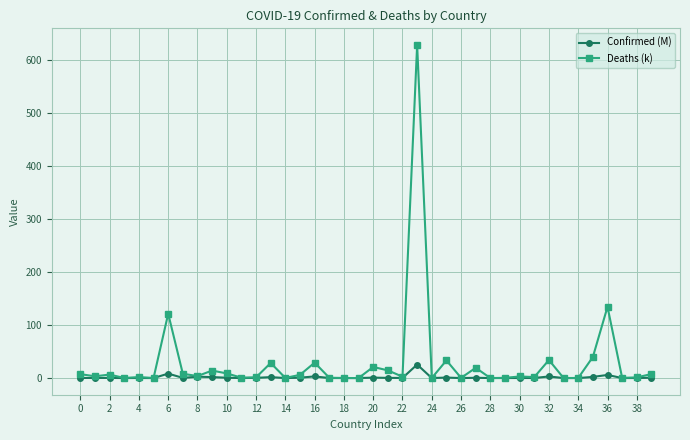

What is the greatest value displayed?

627.6